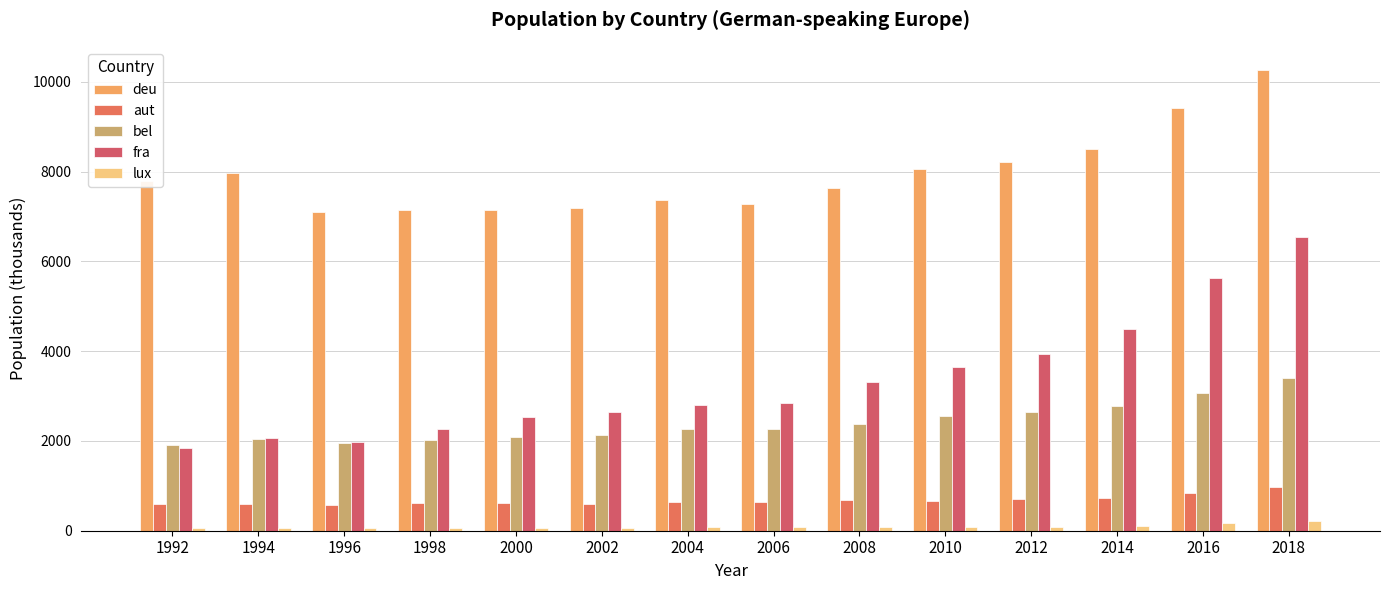

Is the value of deu at 1992 greater than the value of bel at 2016?

Yes